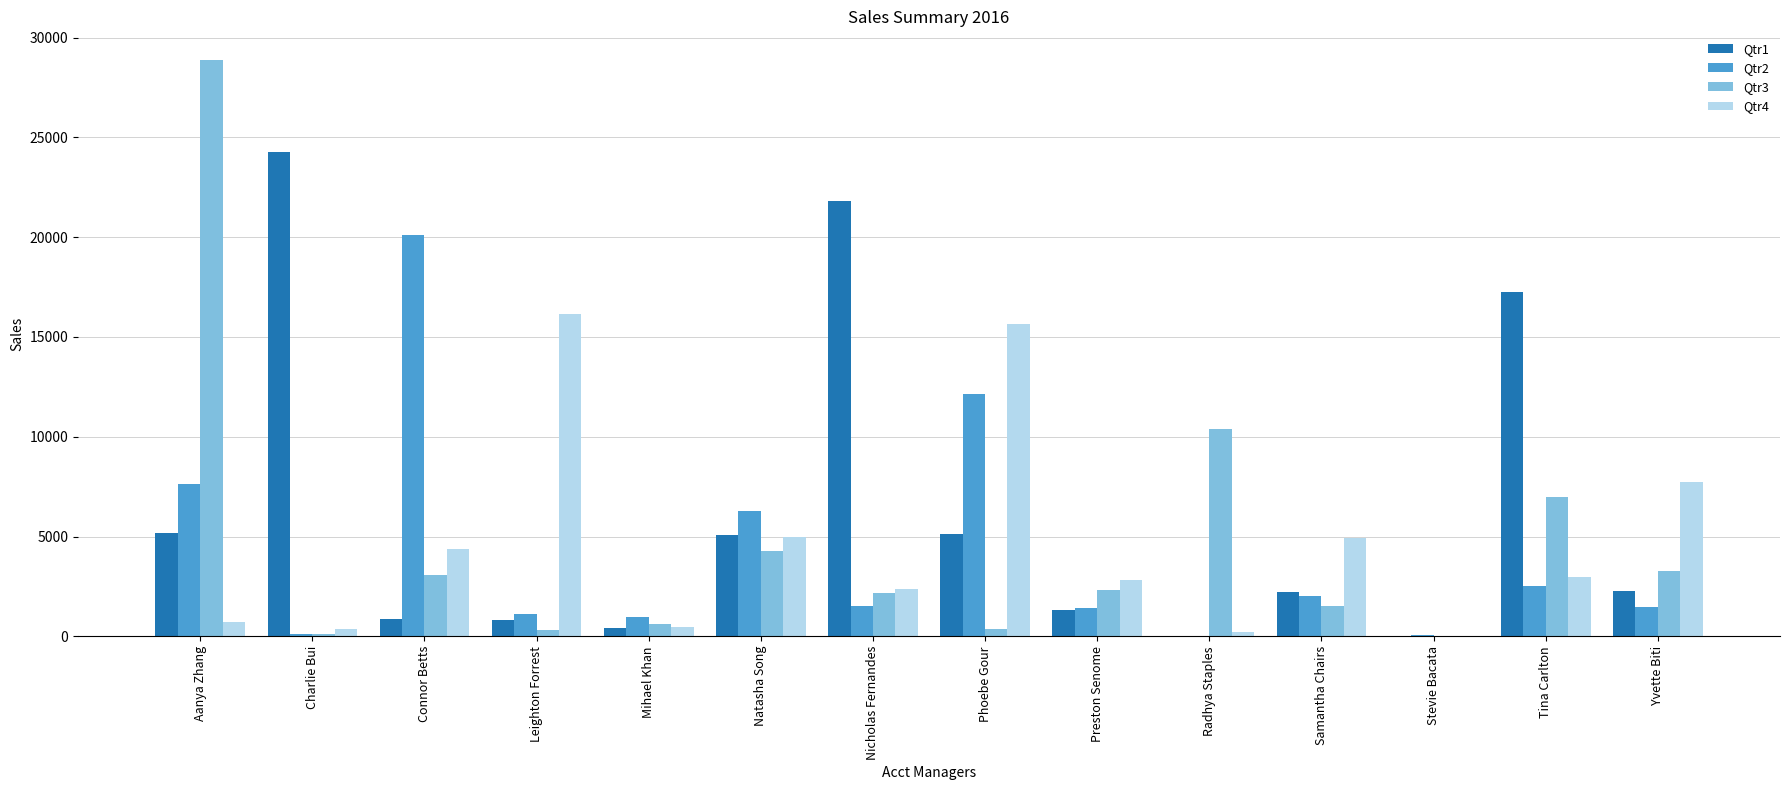

What are all the series names shown in the legend?

Qtr1, Qtr2, Qtr3, Qtr4